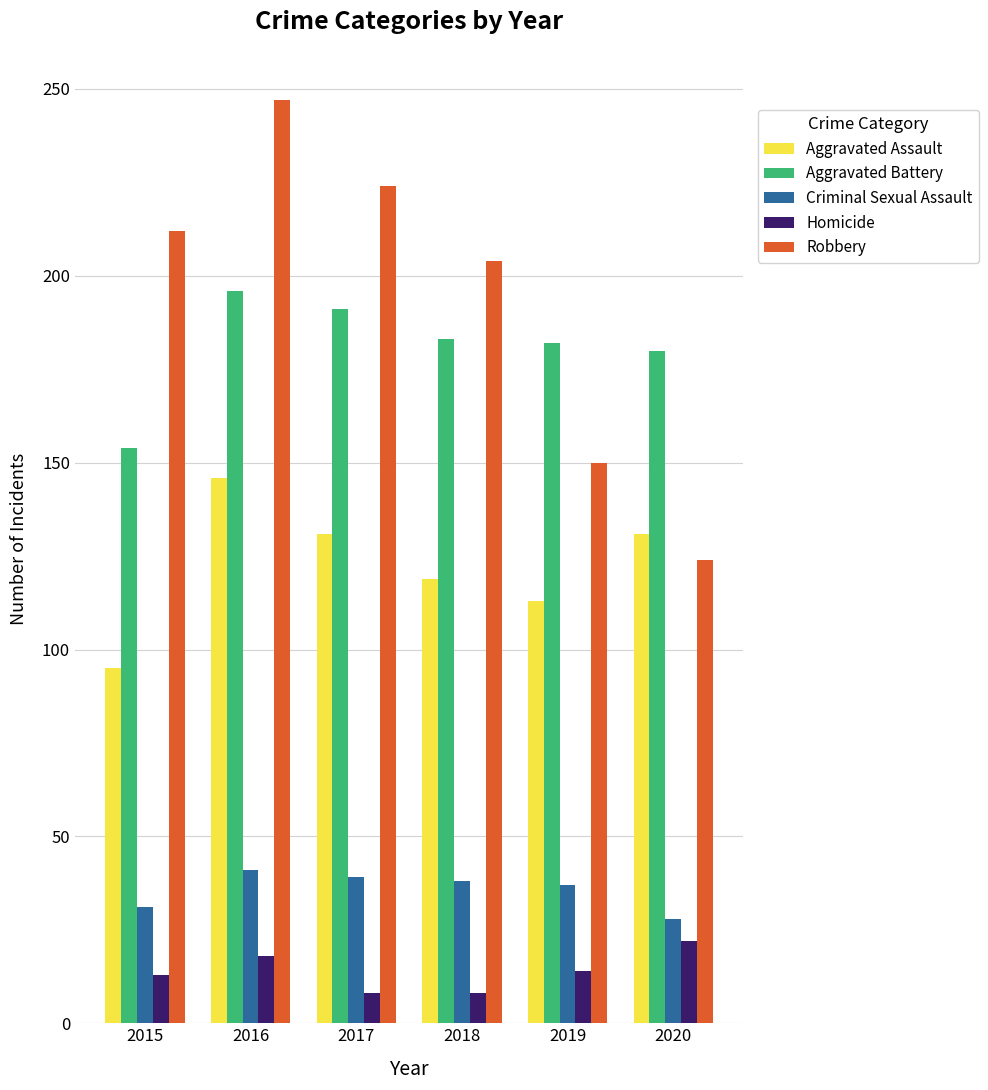

Are the bars horizontal?

No